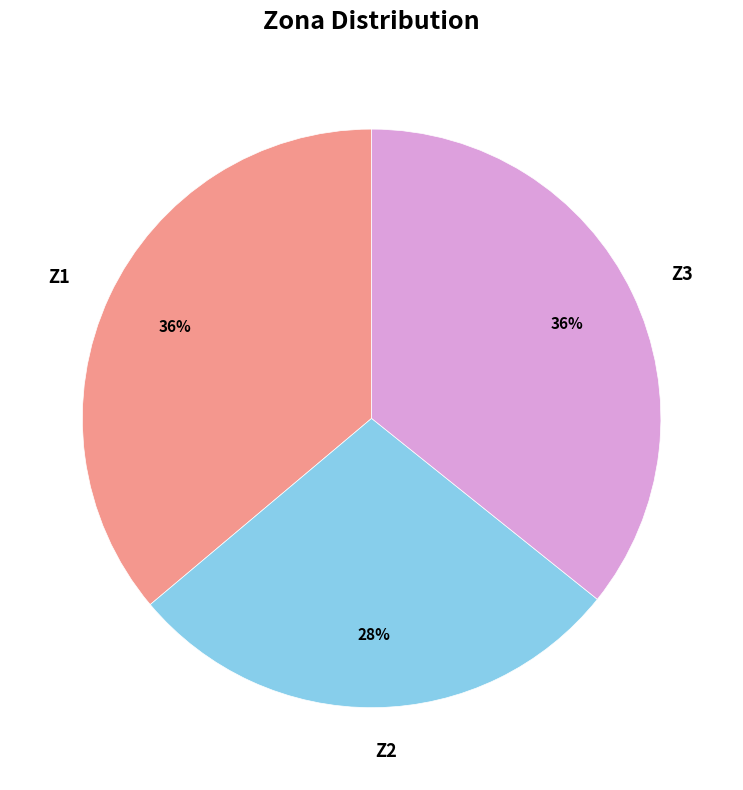

What is the smallest slice in the pie chart?

Z2